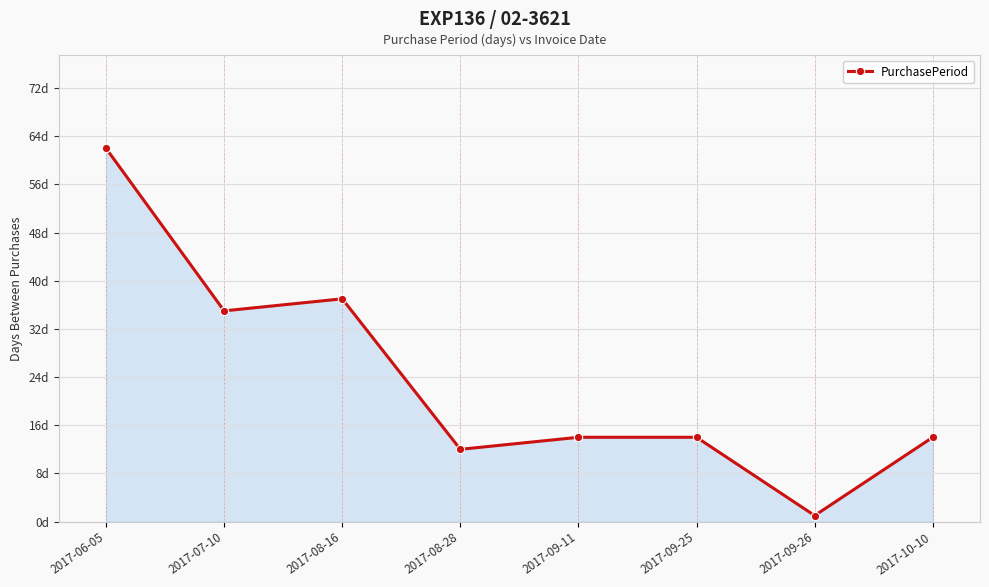

The value at 2017-08-16 is 19. True or false?

False